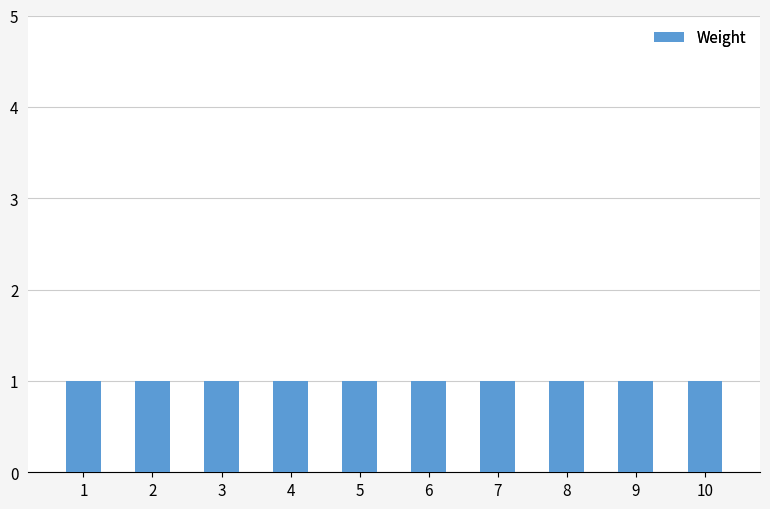

The Weight series shows 1 at 9. True or false?

False